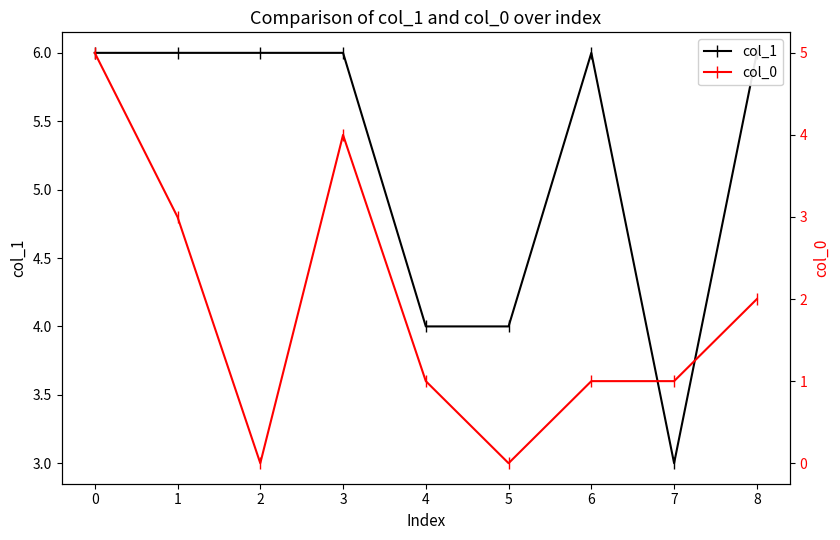

Is the value of col_0 at 0 greater than the value of col_1 at 0?

No